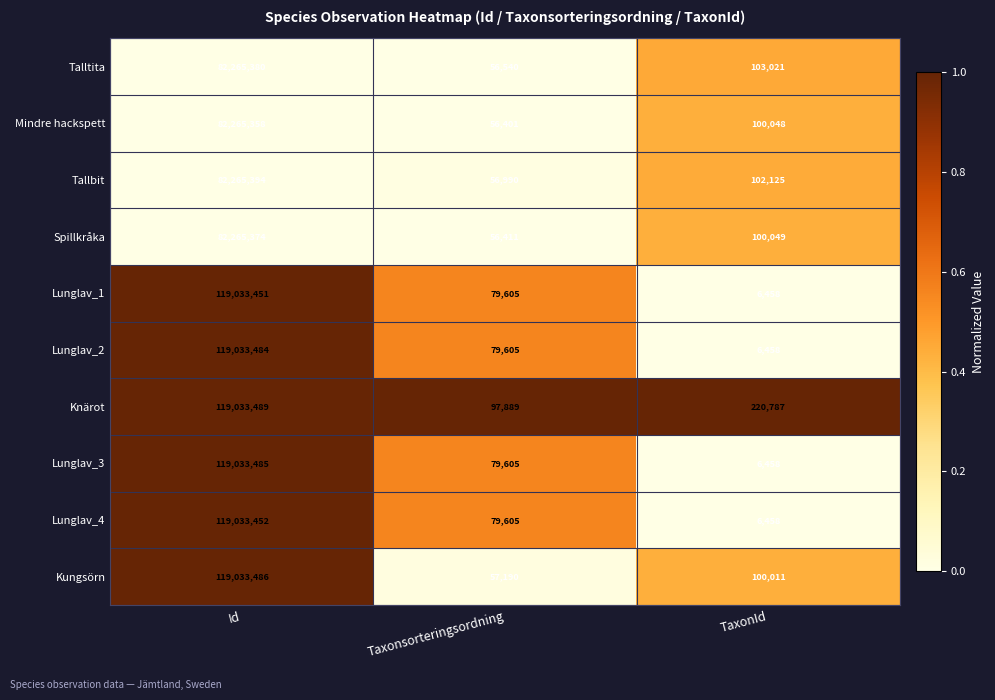

What is the sum of the Lunglav_2 values at Taxonsorteringsordning and TaxonId?

86063